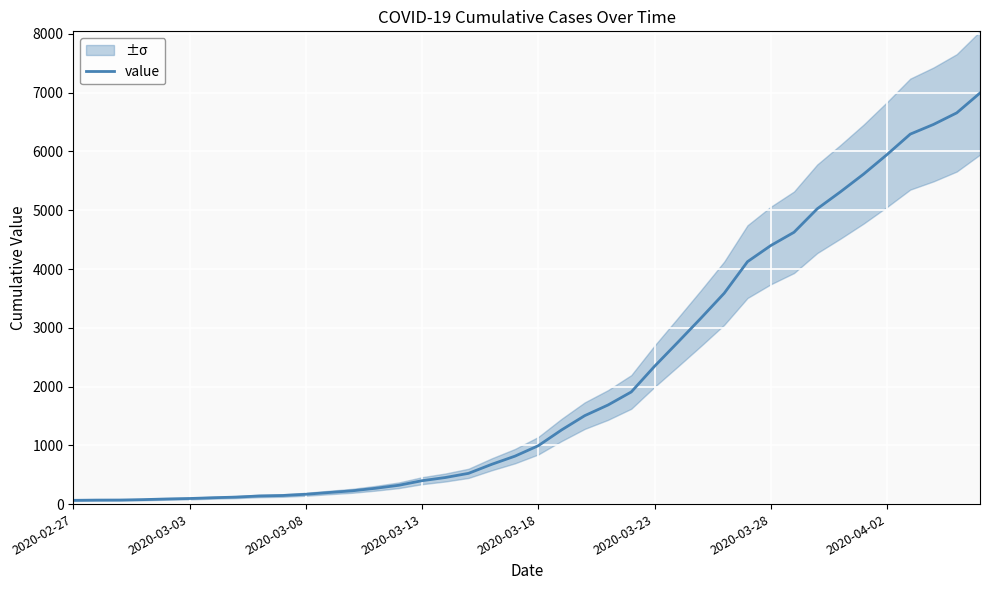

True or false: the data has more than 0 interior local peaks.

False